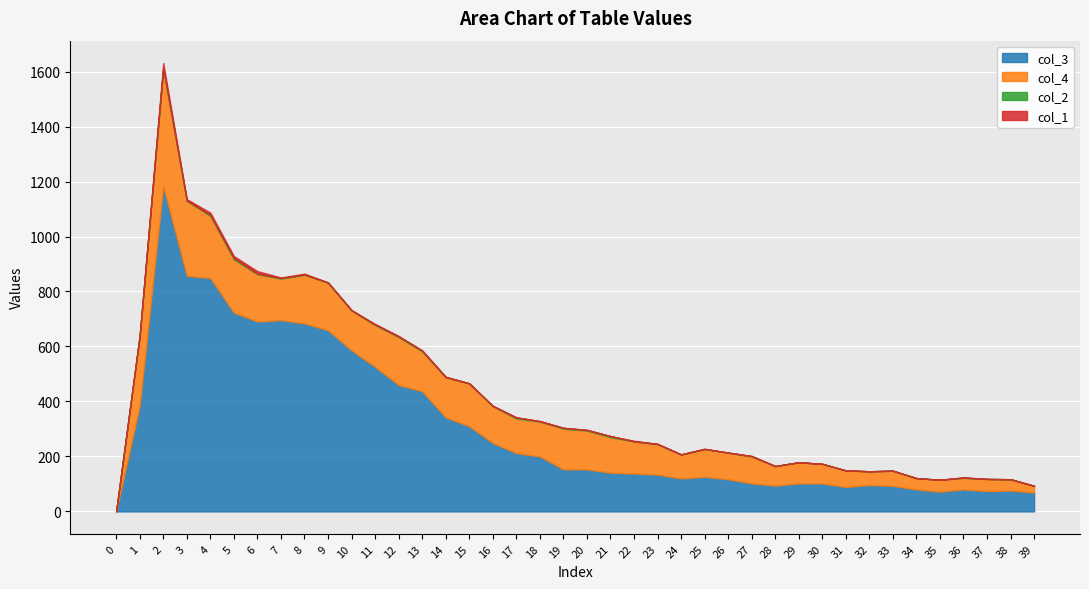

In col_3, how many points are higher than both neighbors (excluding endpoints)?

6